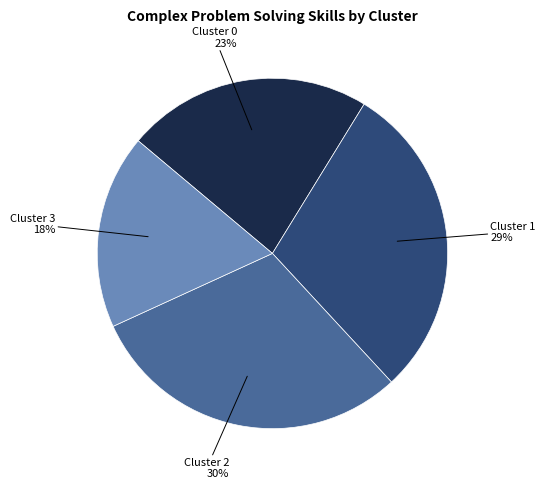

Is there a majority slice in this chart?

No